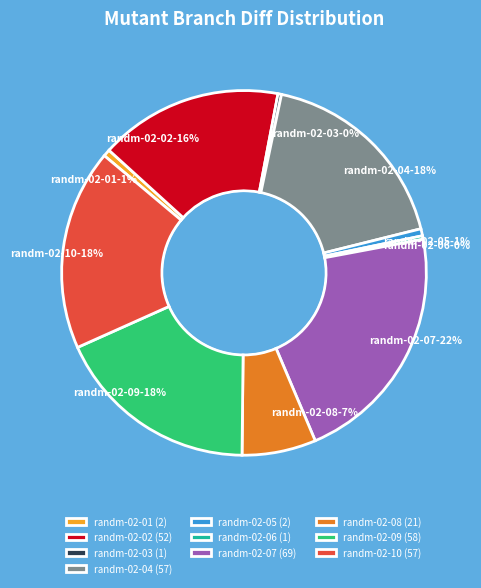

Which has a higher value, randm-02-10 or randm-02-02?

randm-02-10